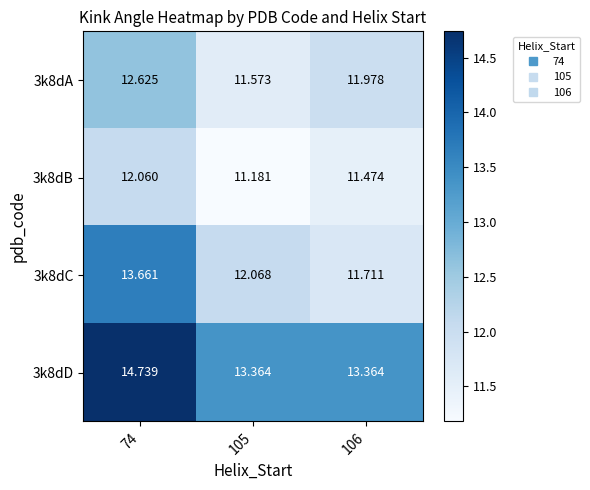

Is the value of 3k8dD at 106 greater than the value of 3k8dC at 105?

Yes